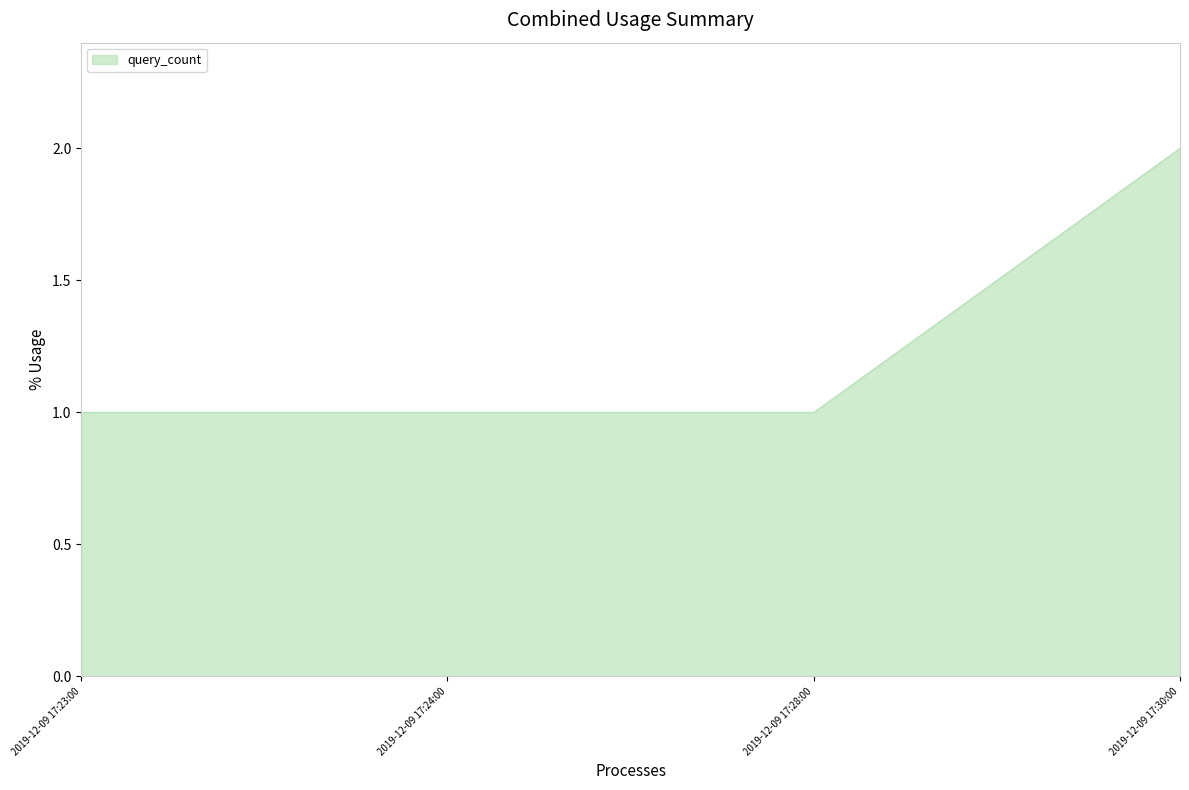

True or false: the data has more than 2 interior local peaks.

False